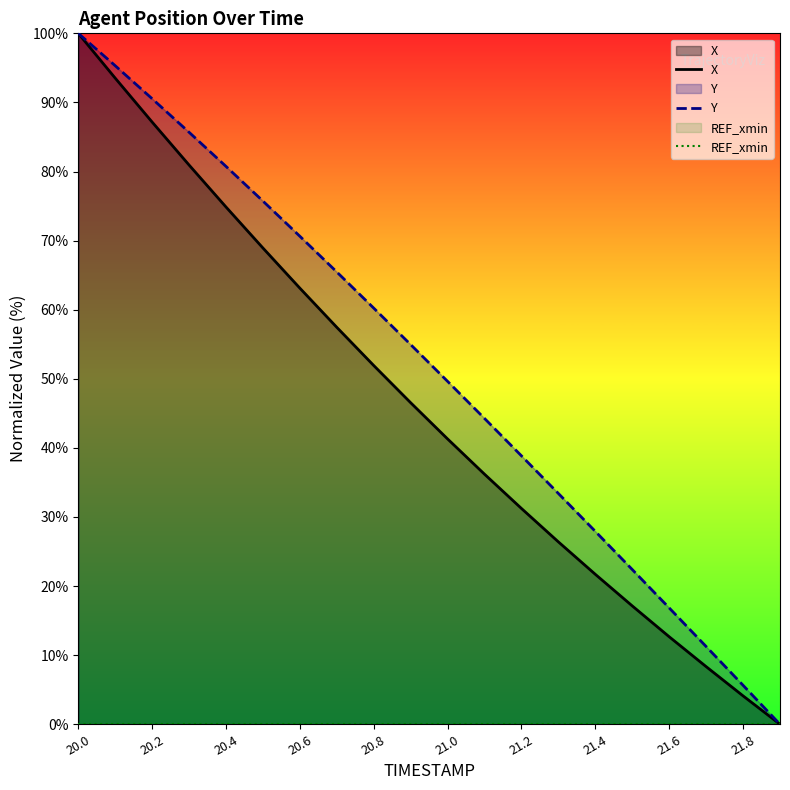

What are all the series names shown in the legend?

X, Y, REF_xmin